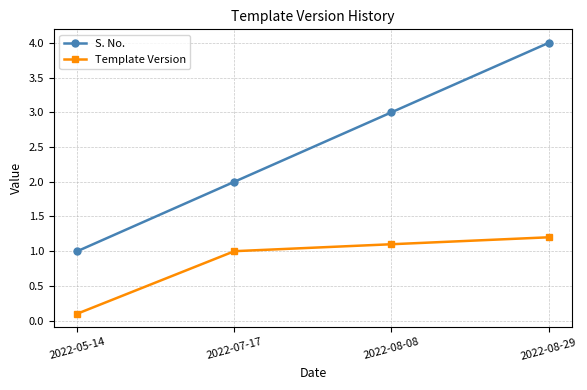

Reading right to left, extract all data points from this chart.

S. No.: 4.0	3.0	2.0	1.0
Template Version: 1.2	1.1	1.0	0.1